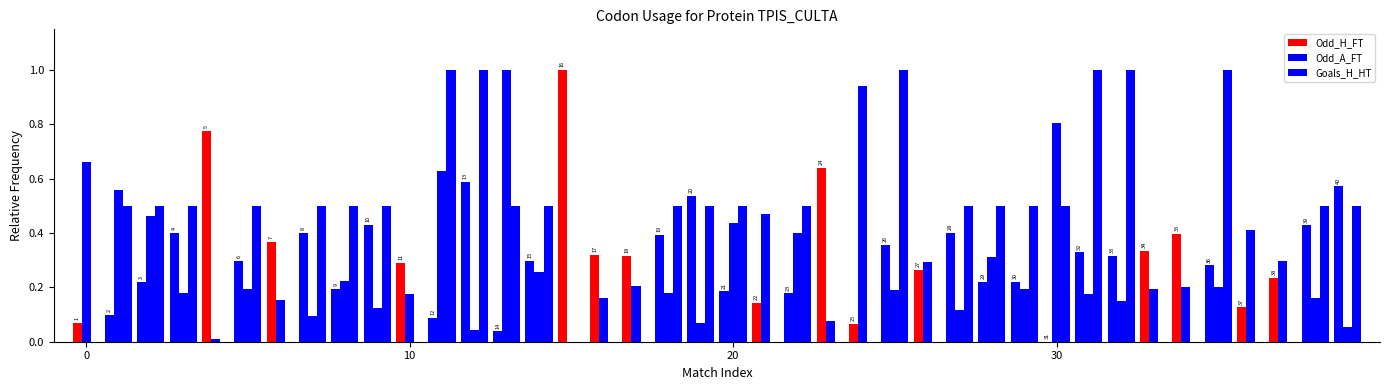

At which label is Odd_H_FT closest to 0?

30